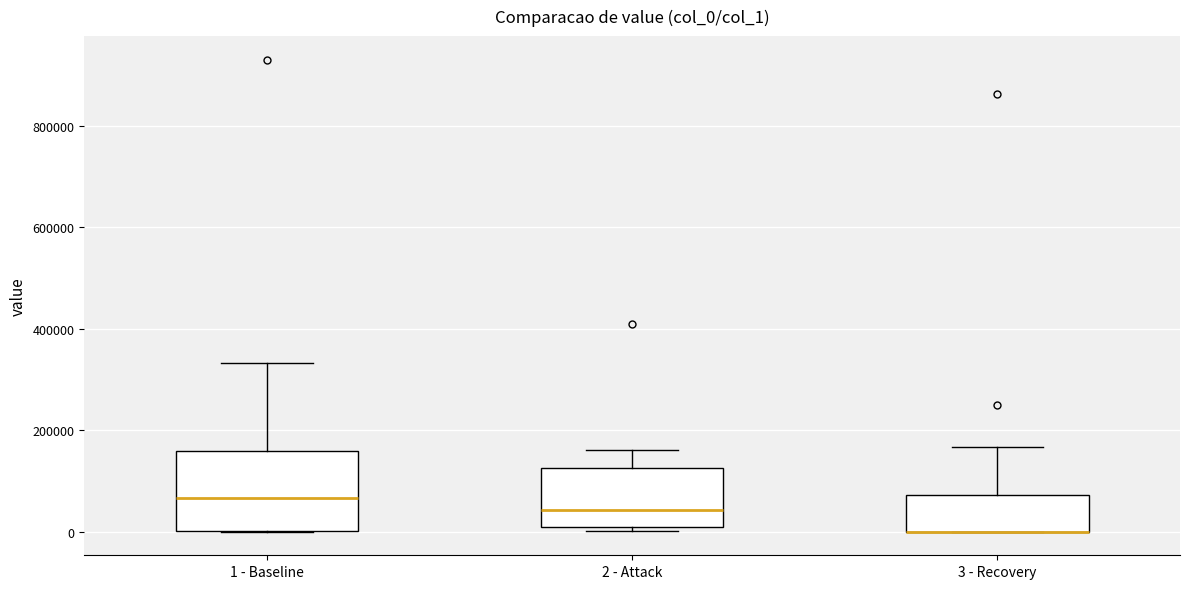

Reading left to right, read every box against the y-axis: the position of its median line, the range the box covers, and the ends of its whiskers. The values are not printed on the chart, so give them approximately, as read against the axis.

1 - Baseline: median 60000, box 0 to 160000, whiskers 0 to 340000
2 - Attack: median 40000, box 0 to 120000, whiskers 0 (just below the box's lower edge) to 160000
3 - Recovery: median 0 (drawn on the box's lower edge), box 0 to 80000, whiskers 0 to 160000